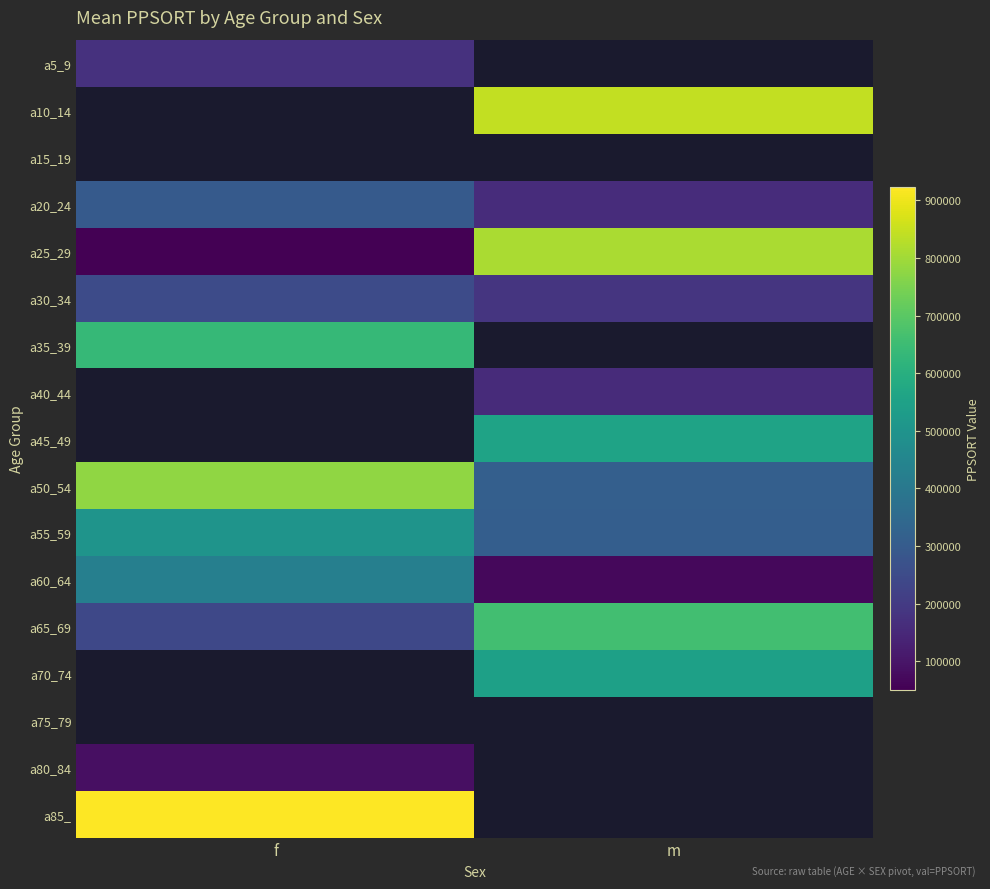

Count the a60_64 values in the range 67644 to 426763.

2